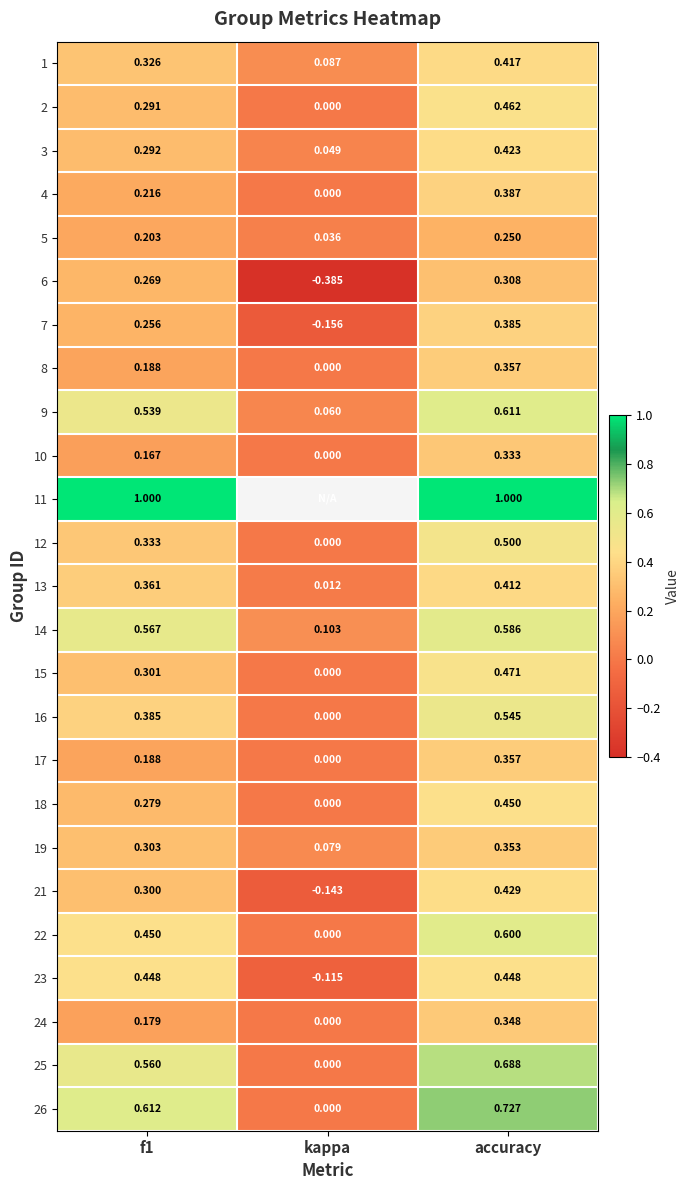

At which label does 4 reach its minimum?

kappa